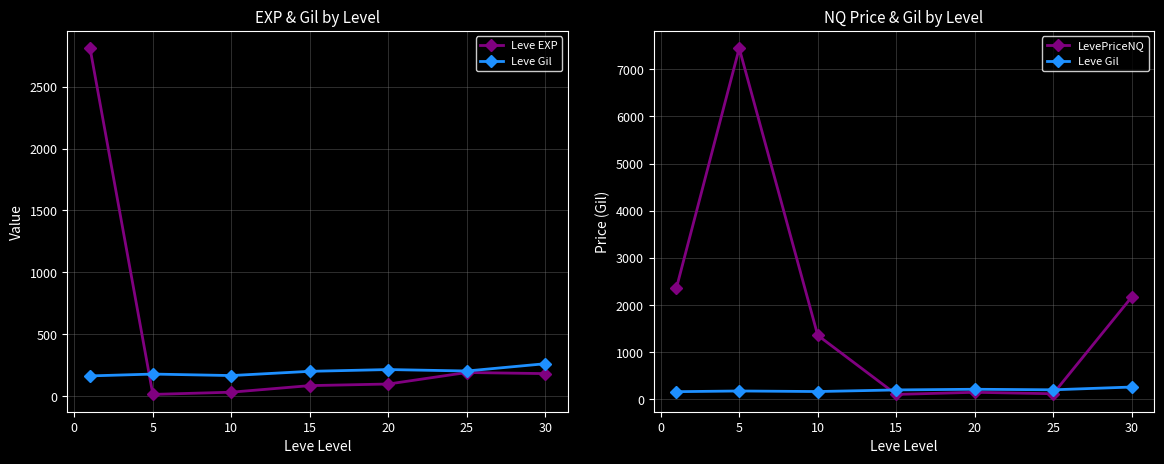

Which series ends up on top after the final intersection of LevePriceNQ and Leve EXP?

LevePriceNQ